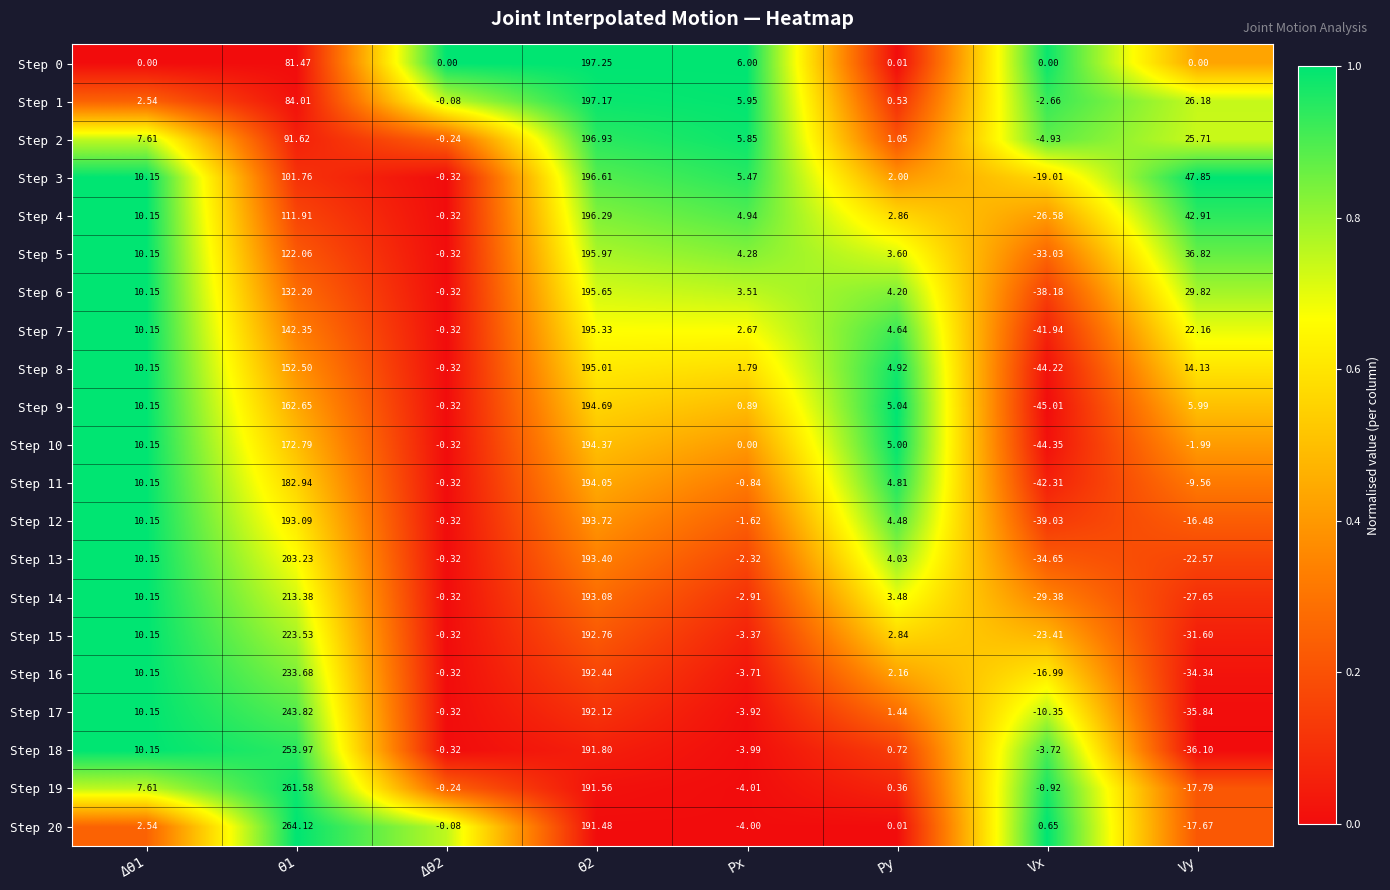

Which category has the lowest value across all series?

Vx